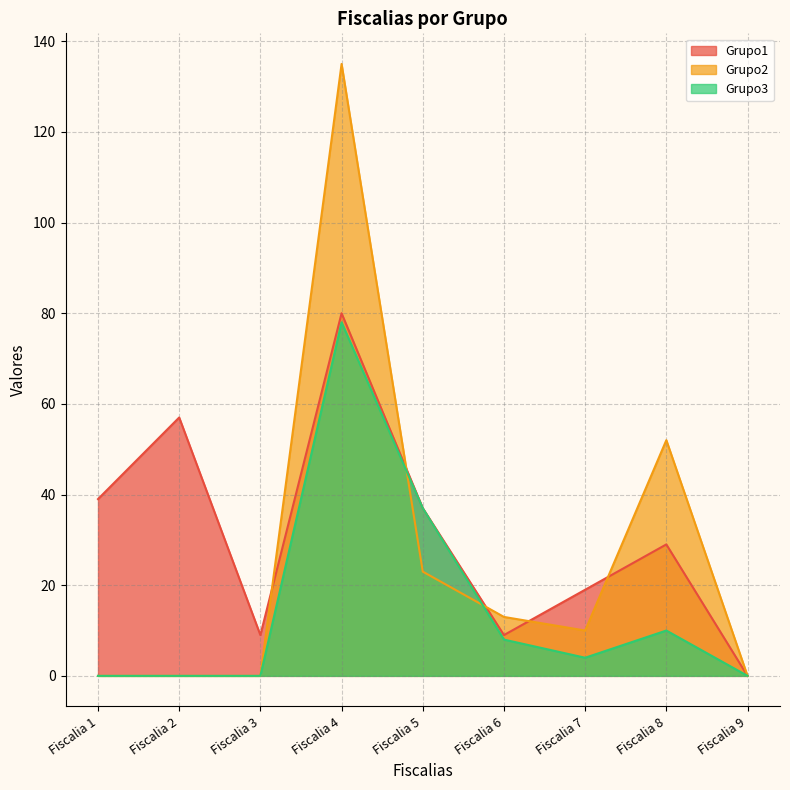

What is the sum of all Grupo3 values?

137